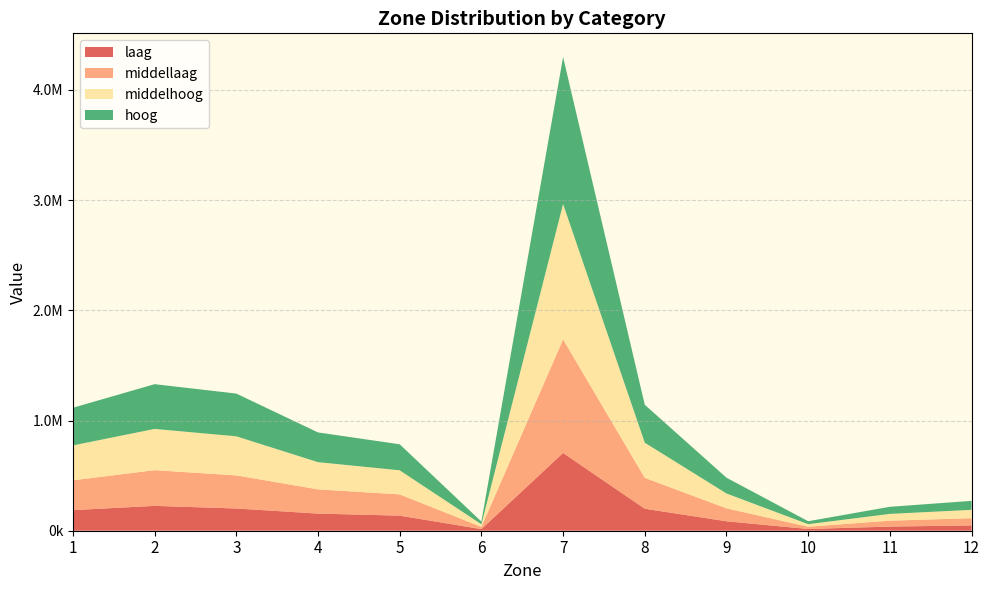

Reading left to right, list all the values displayed in this chart.

laag: 186905.2	225589.0	201837.4	155461.7	136799.3	14680.2	705790.9	199574.9	85713.9	15753.2	37561.4	48170.3
middellaag: 270692.0	324105.2	300183.4	219824.0	192871.5	20472.2	1030532.2	280516.9	117482.6	20501.6	53790.6	65450.4
middelhoog: 316615.9	374223.0	354764.3	246941.5	218722.8	23277.7	1228321.9	318552.0	134894.2	23275.3	61466.0	75873.7
hoog: 341685.8	406075.2	387876.1	269836.3	236088.1	24999.9	1334288.4	344320.9	143118.8	26644.3	64367.3	81447.0